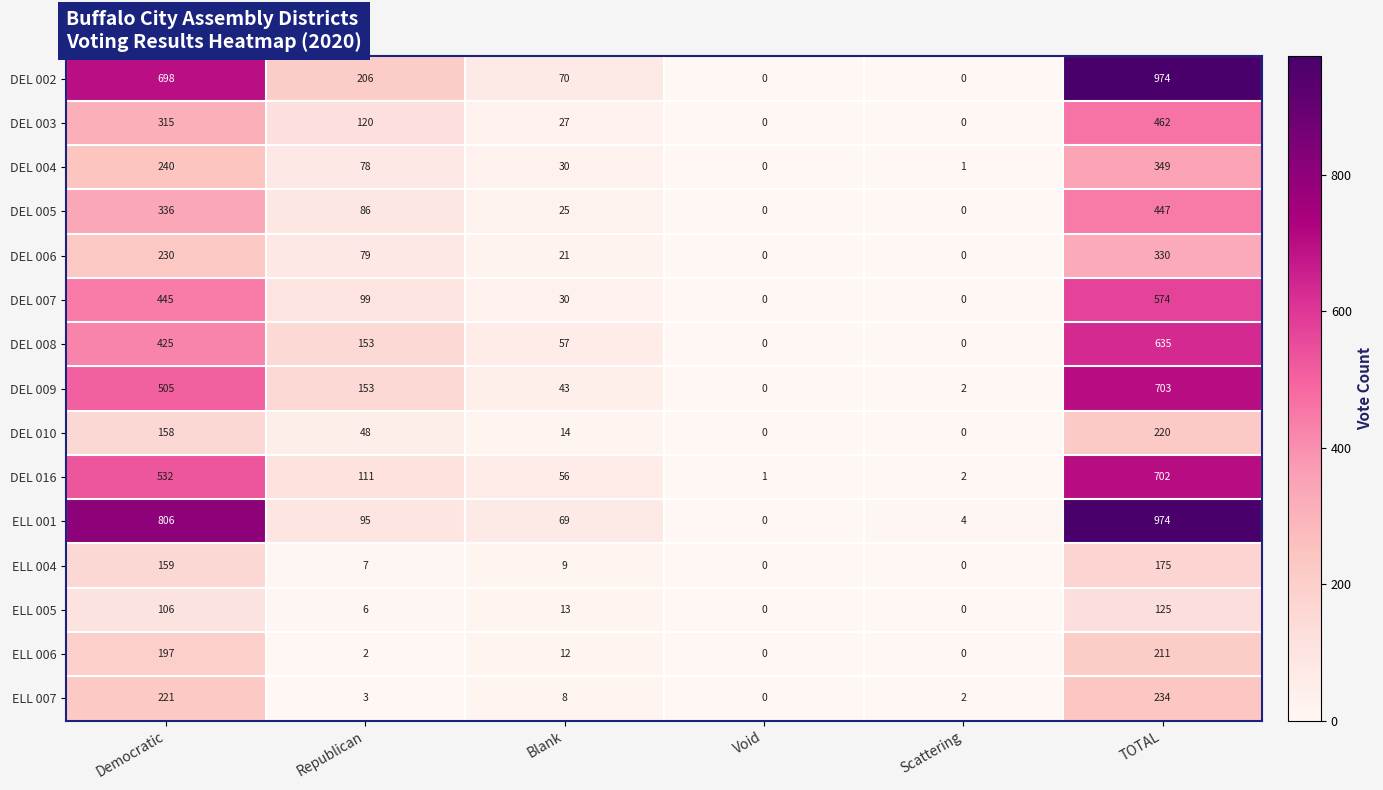

What is the difference between the highest and lowest values at Democratic?

700